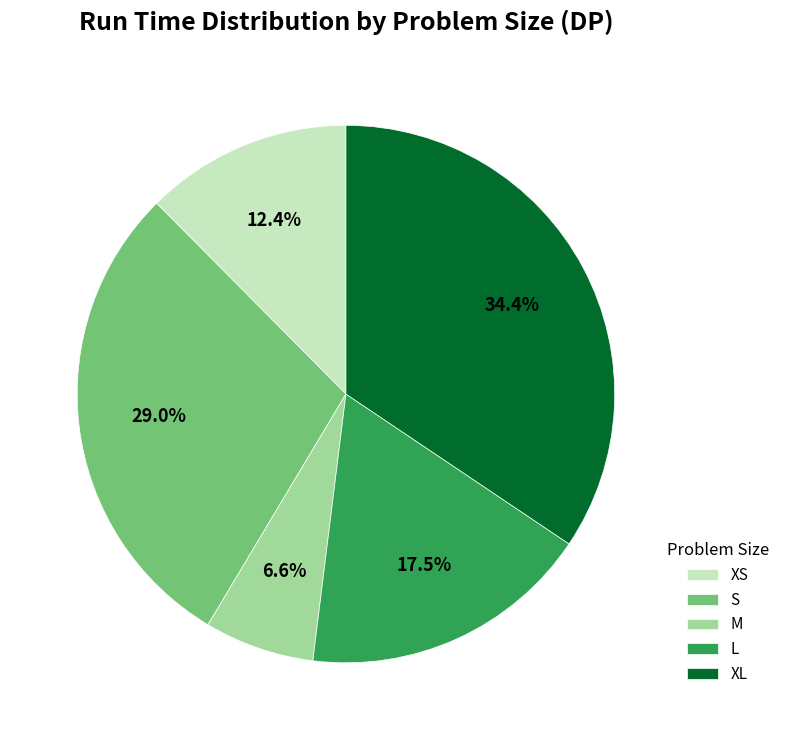

To the nearest percent, what percentage of the pie is M?

7%